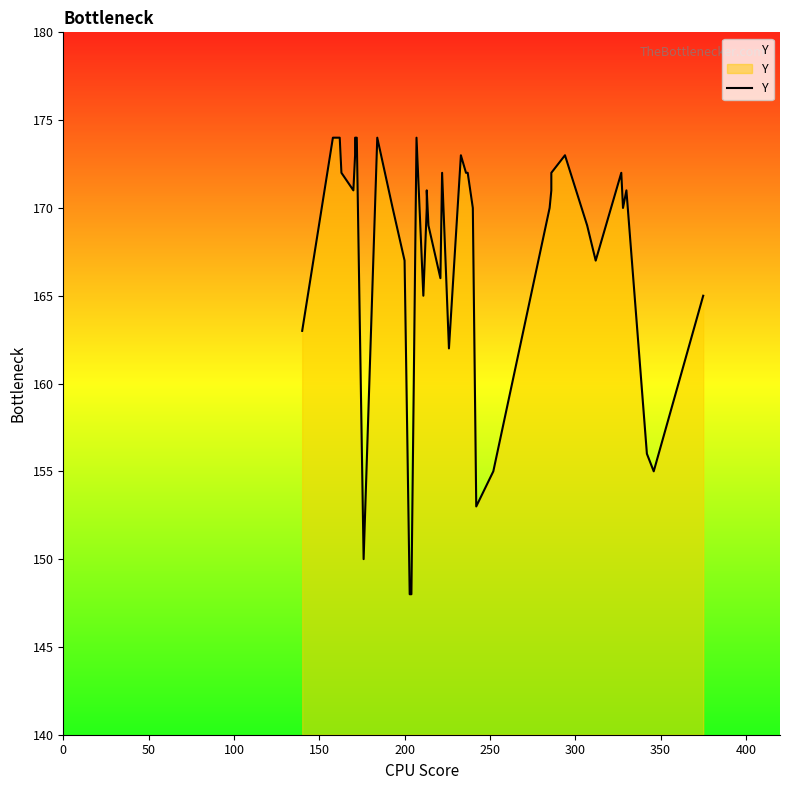

Reading left to right, extract all data points from this chart.

163	174	174	172	171	173	174	174	150	174	170	167	148	148	174	165	170	171	169	166	172	162	173	172	172	170	153	155	170	171	172	173	169	167	172	170	171	156	155	165